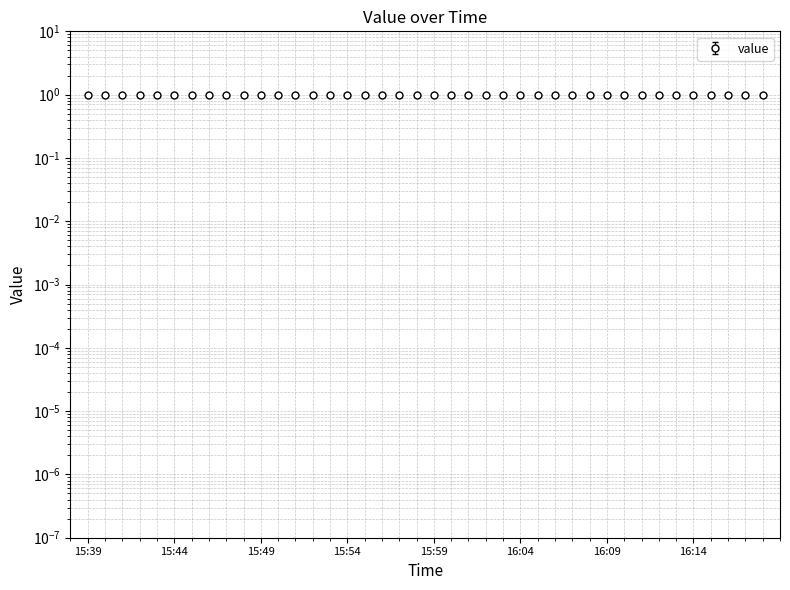

What is the smallest value displayed?

1.0